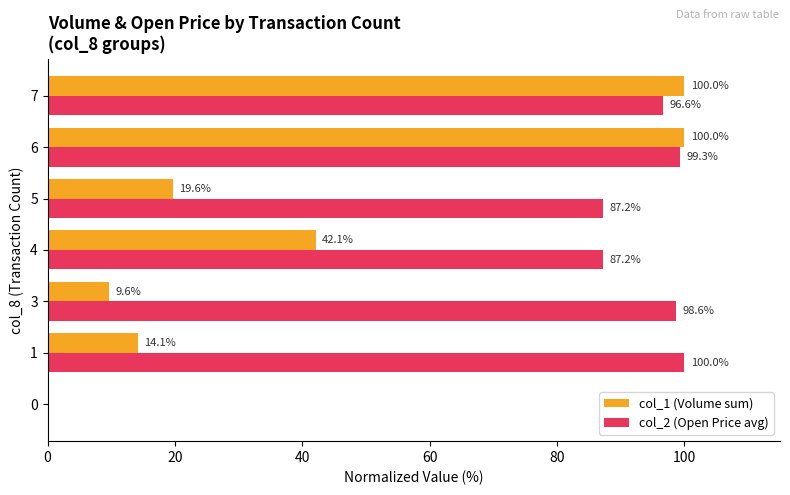

What is the sum of the col_1 (Volume sum) values at 4 and 5?

61.7